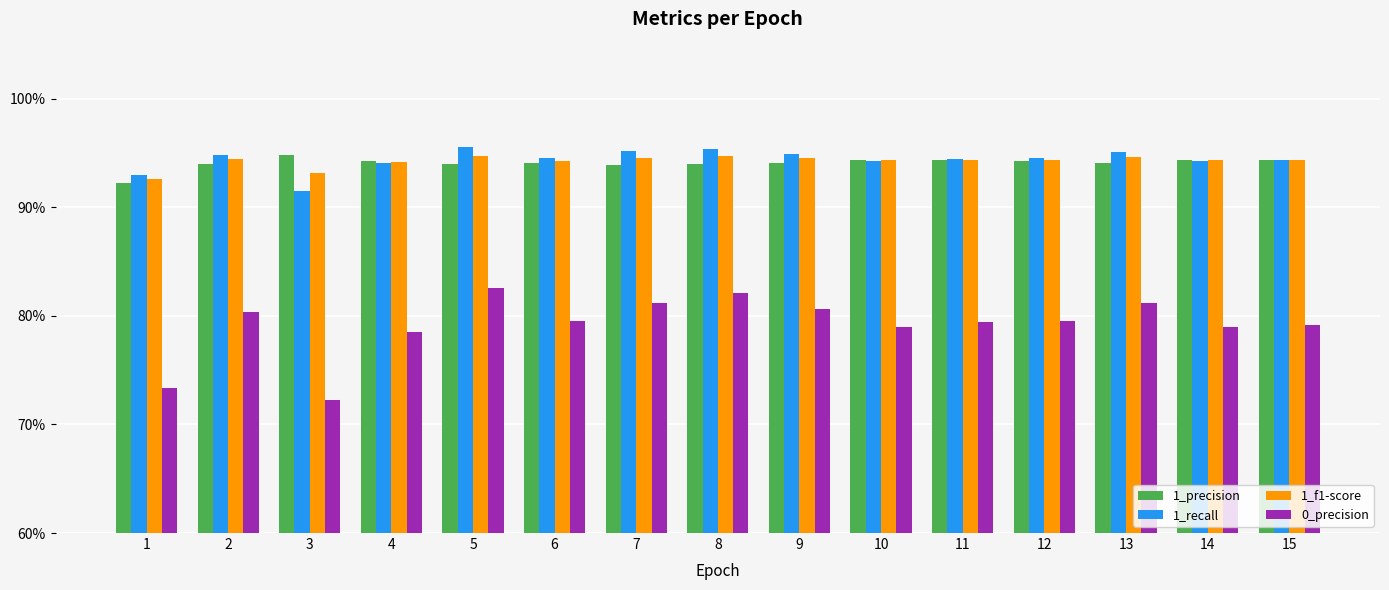

What are all the series names shown in the legend?

1_precision, 1_recall, 1_f1-score, 0_precision